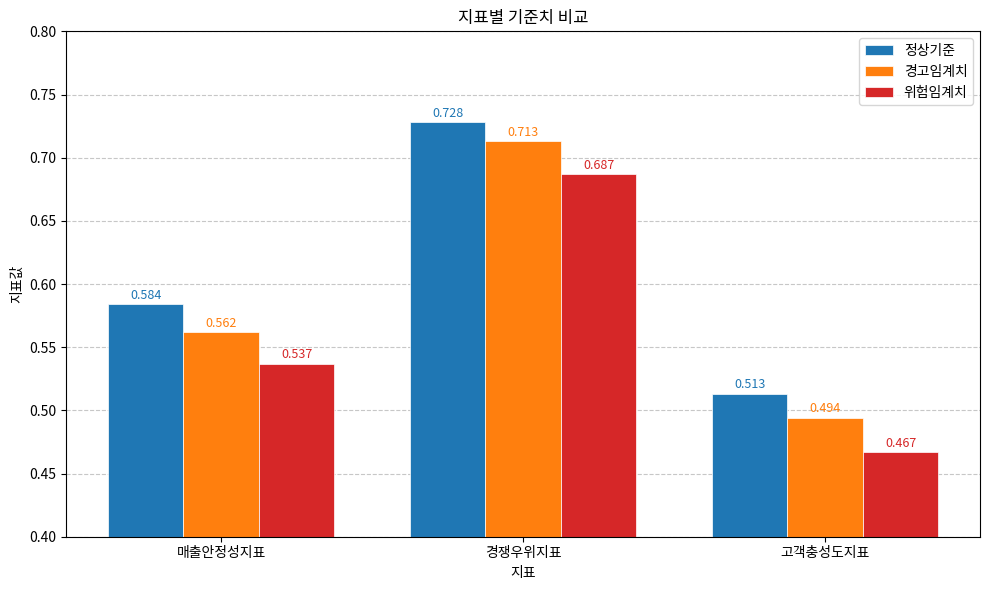

How many 정상기준 values are between 0 and 1?

3